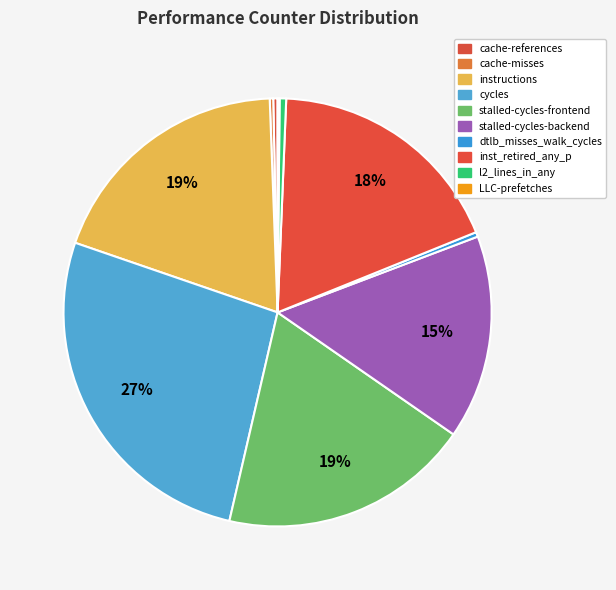

Which category has the biggest portion of the pie?

cycles